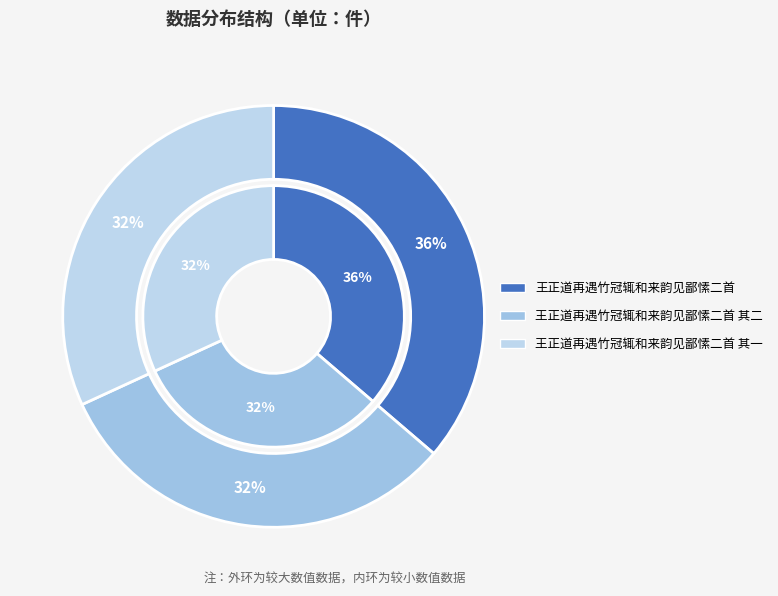

To the nearest percent, what portion does 王正道再遇竹冠辄和来韵见鄙愫二首 其二 represent?

32%